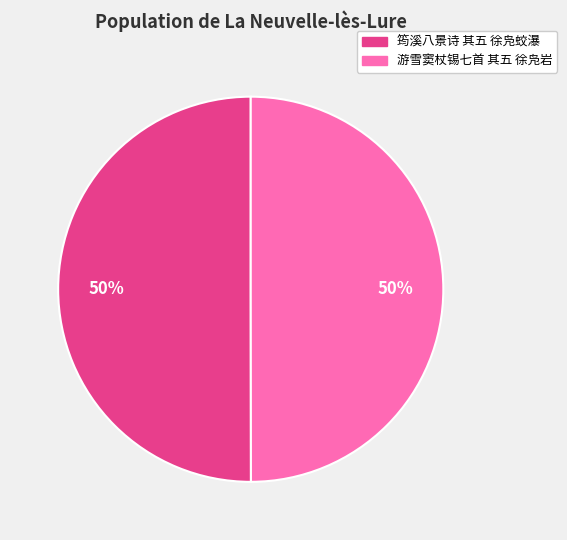

Count the number of slices in the pie.

2